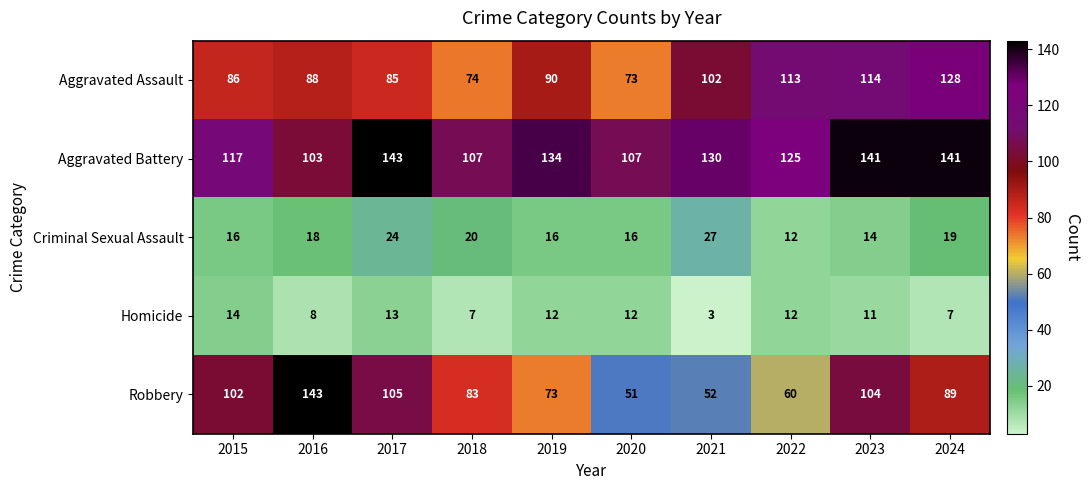

What is the sum of all Robbery values?

862